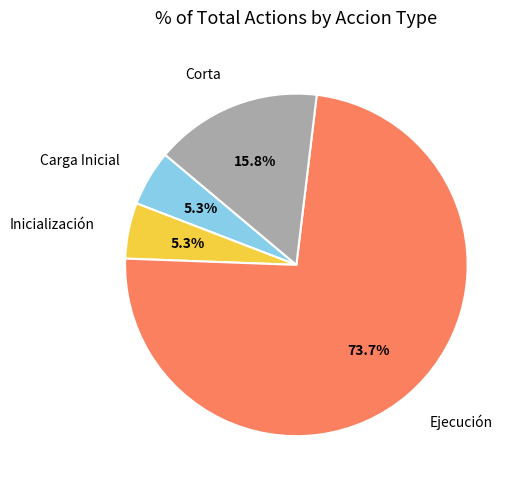

Is there any slice that represents more than half of the pie?

Yes